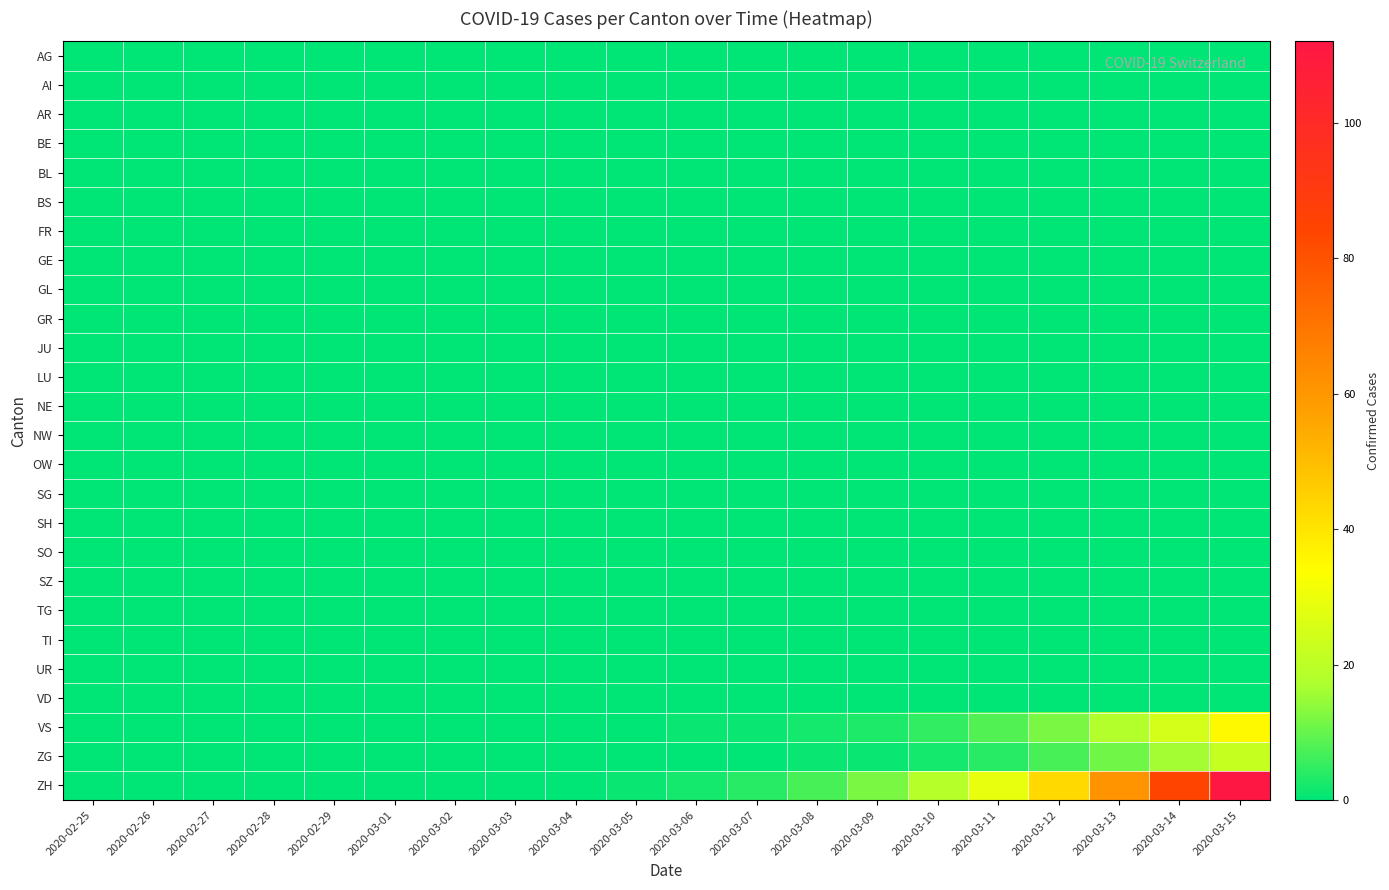

Rank the series at 2020-03-07 from lowest to highest value.

AG, AI, AR, BE, BL, BS, FR, GE, GL, GR, JU, LU, NE, NW, OW, SG, SH, SO, SZ, TG, TI, UR, VD, ZG, VS, ZH